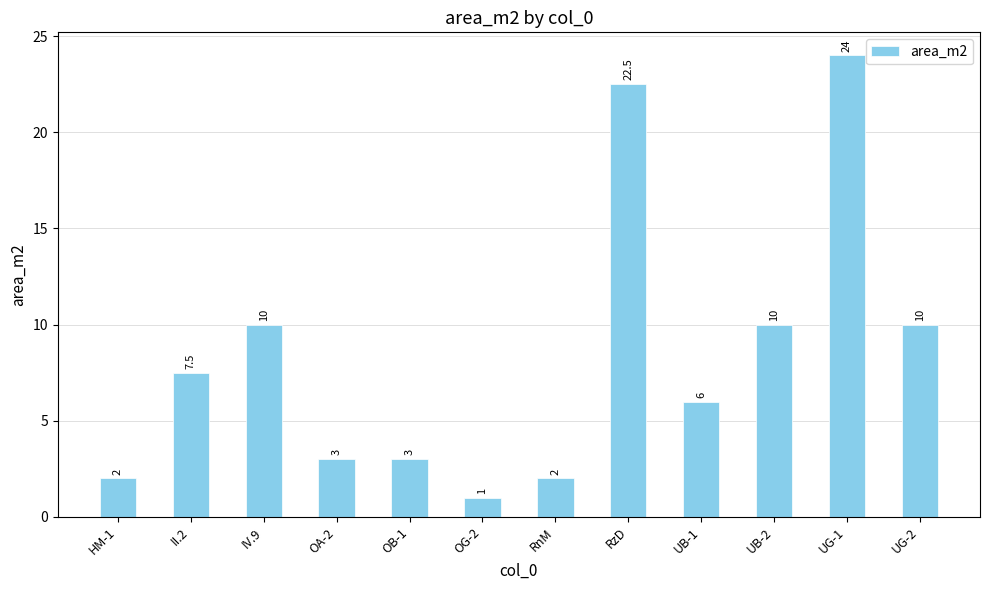

Between RzD and OA-2, which is larger?

RzD